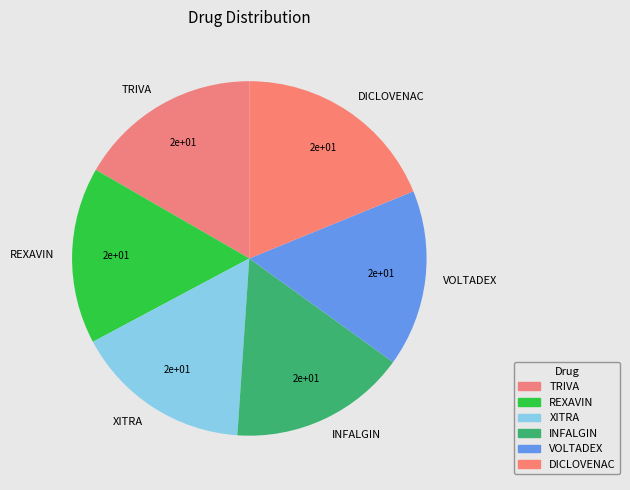

Approximately how many times larger is the value at DICLOVENAC compared to TRIVA?

1.1